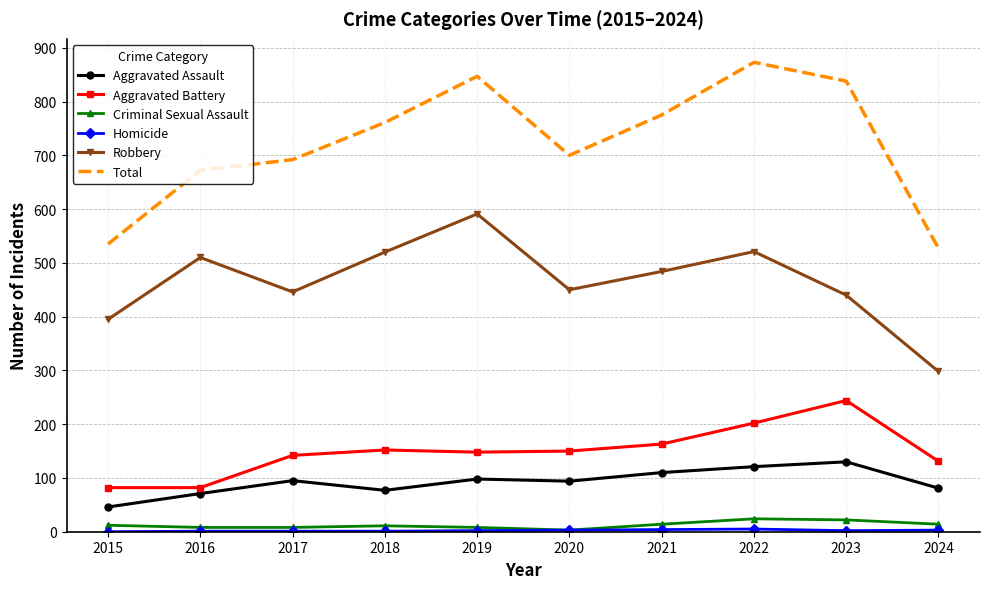

Which series has the widest spread of values?

Total